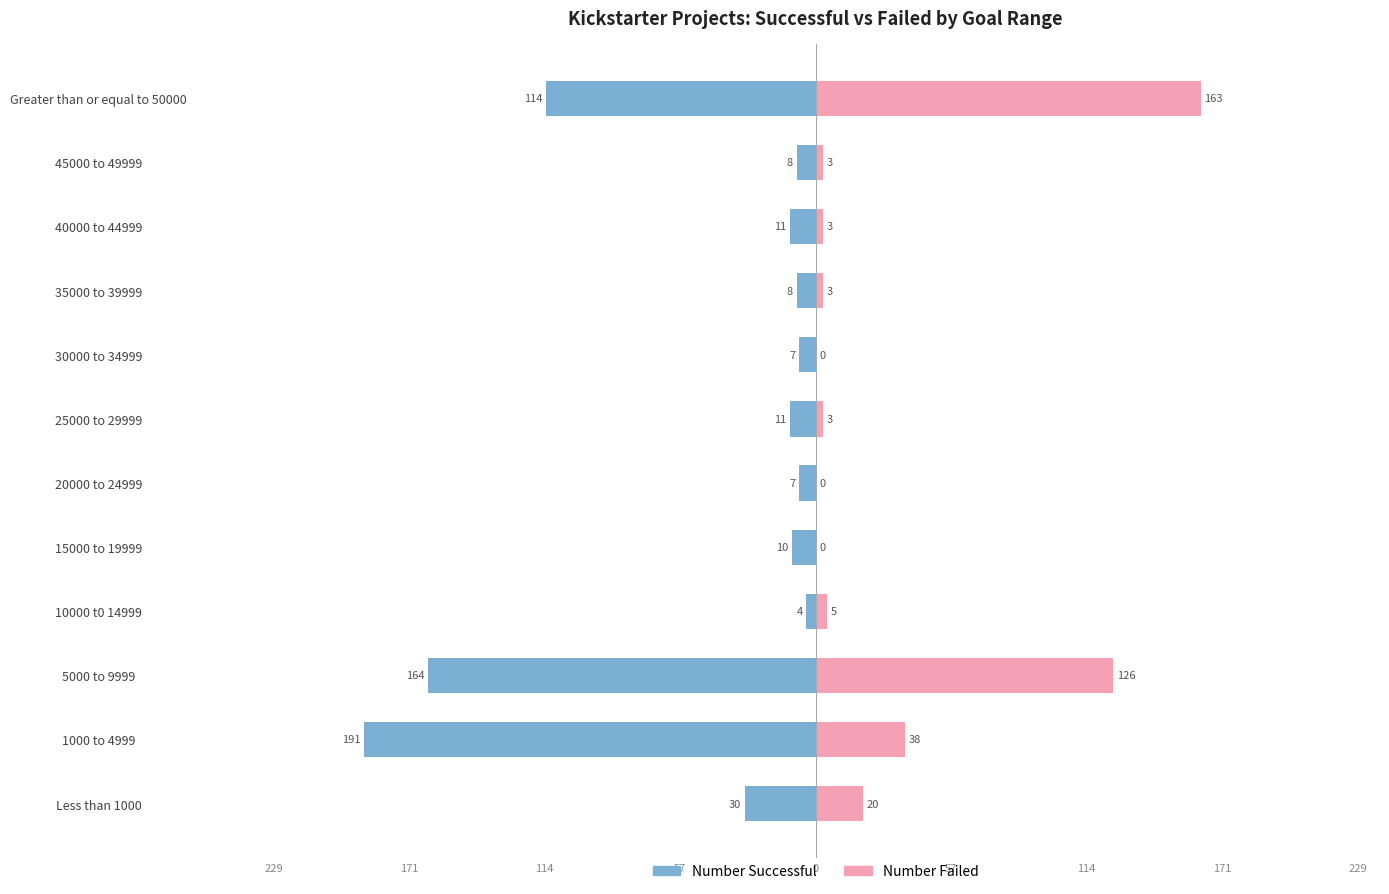

At how many categories does at least one series exceed -124?

12